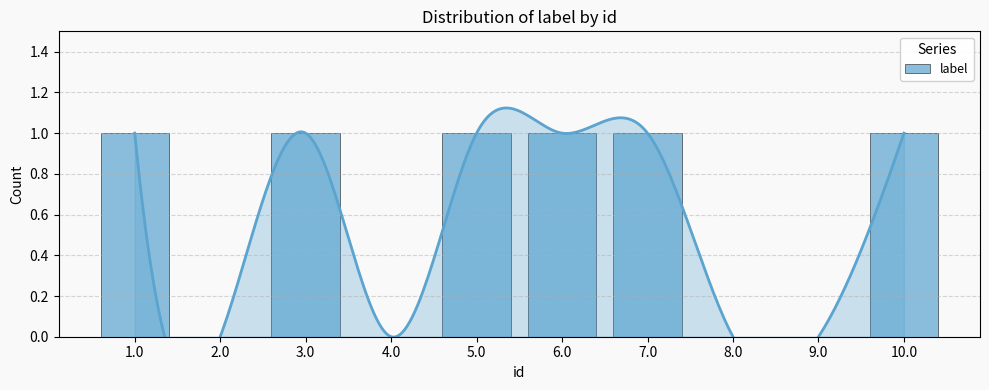

At which category does the chart reach its minimum across all series?

2.0